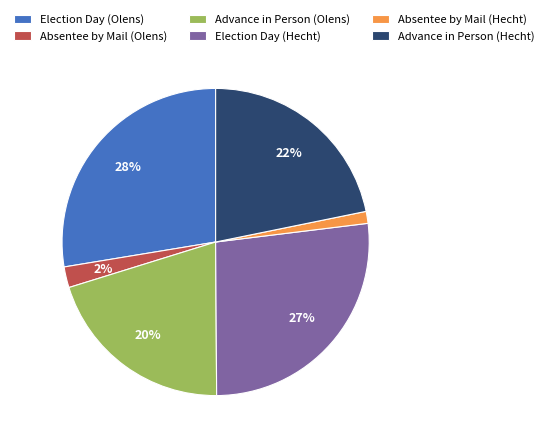

To the nearest percent, what portion does Election Day (Olens) represent?

28%